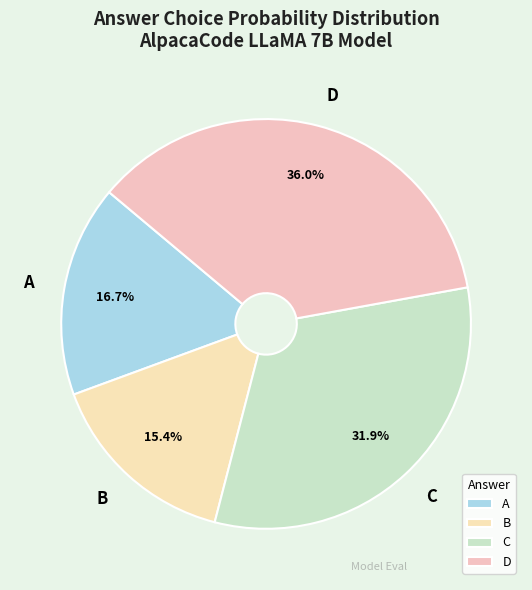

To the nearest percent, what is the difference between the largest and smallest slice percentages?

21%